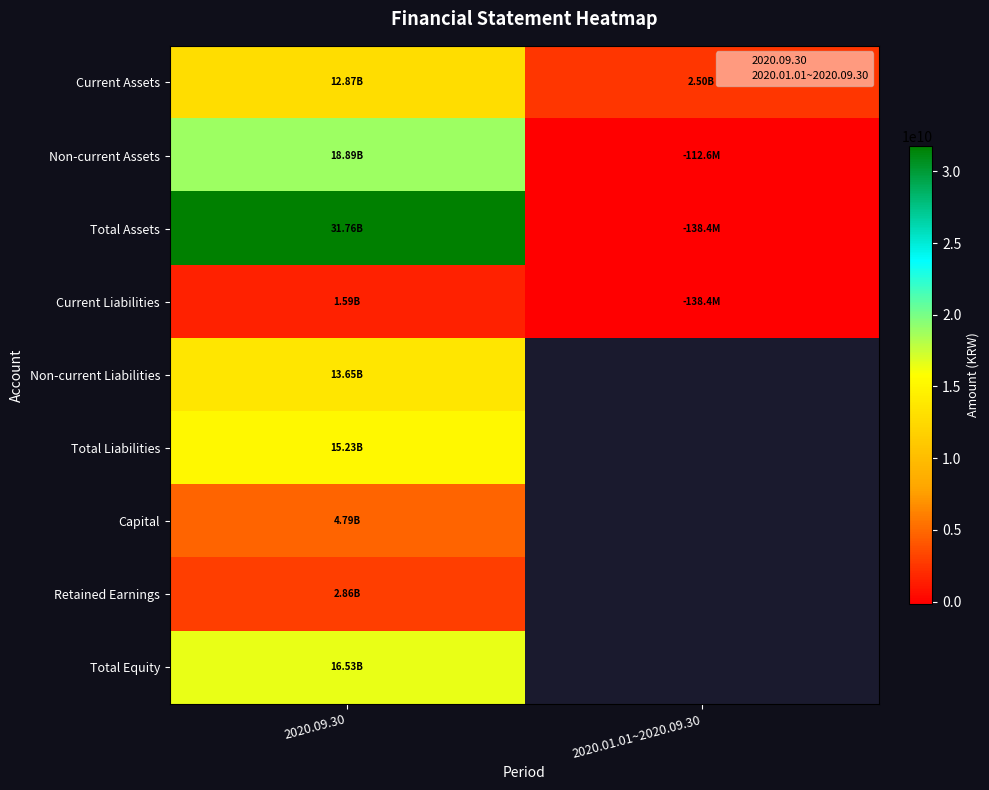

How many data points in 2020.09.30 are less than 13645912974?

4